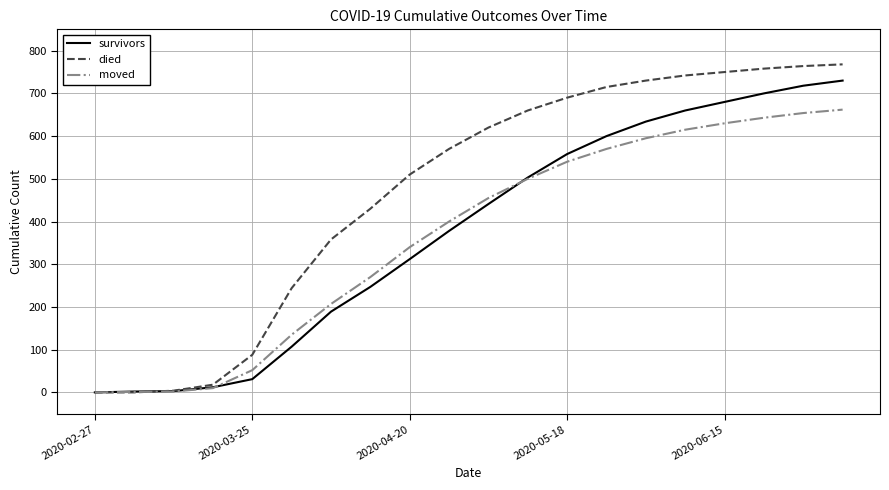

List the series in order of their peak value, highest first.

died, survivors, moved